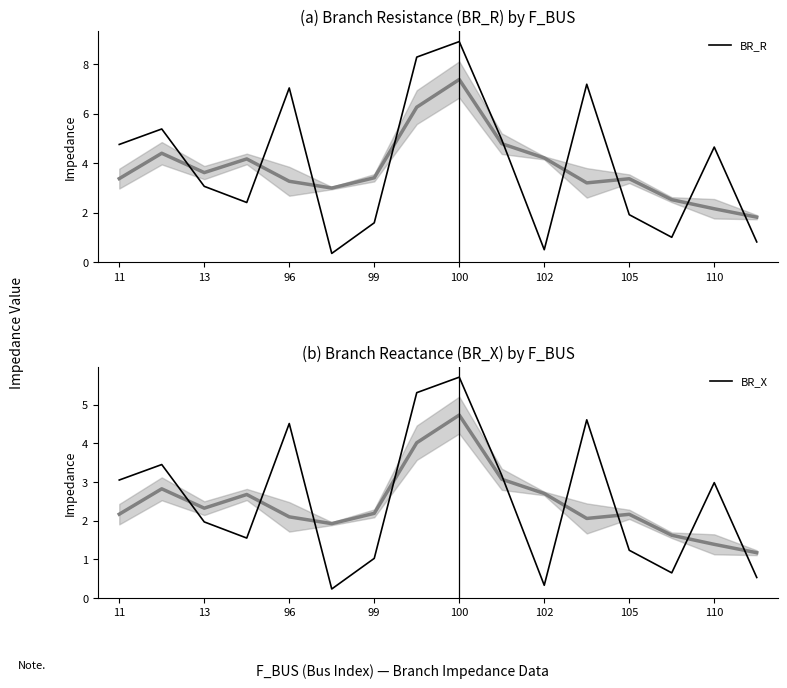

True or false: BR_R and BR_X cross at least once.

False